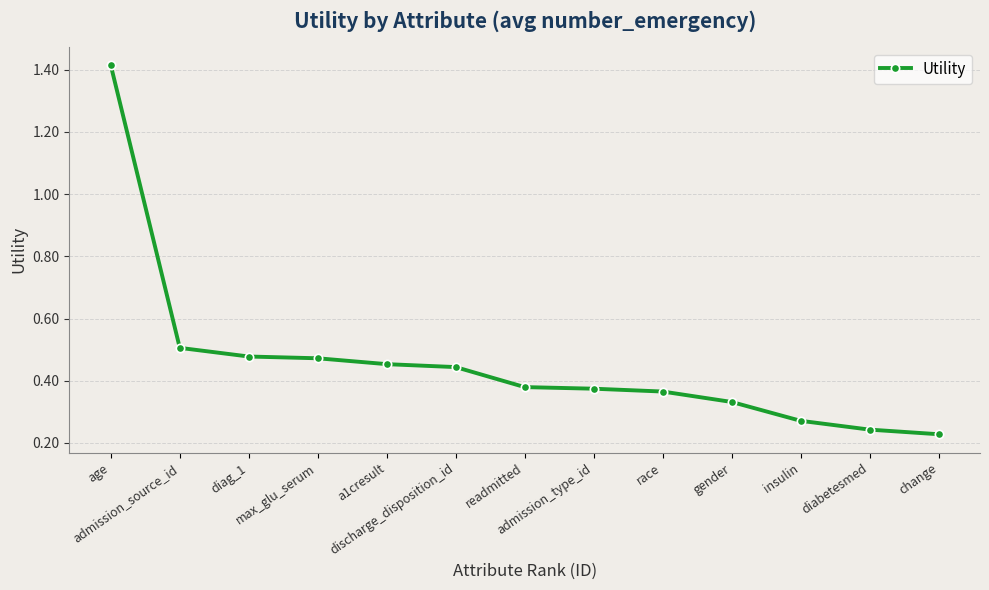

Between readmitted and admission_source_id, which is larger?

admission_source_id